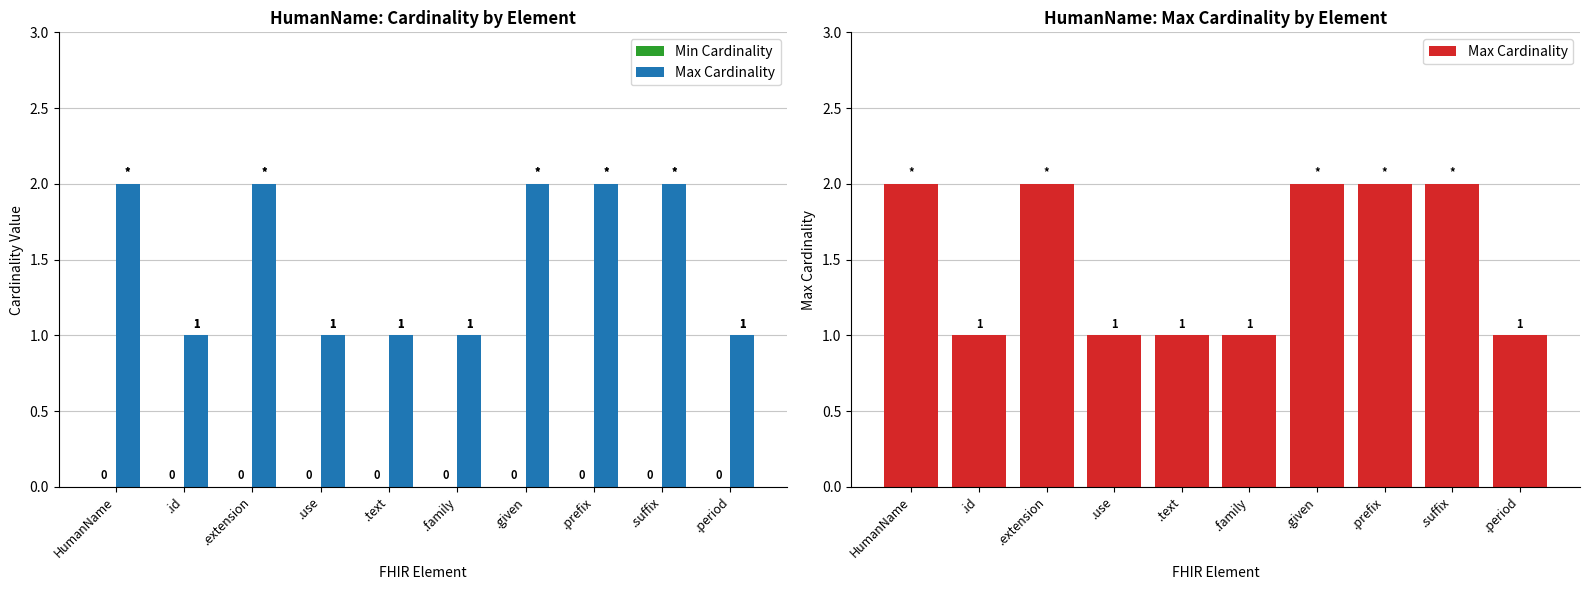

What is the minimum value for Max Cardinality?

1